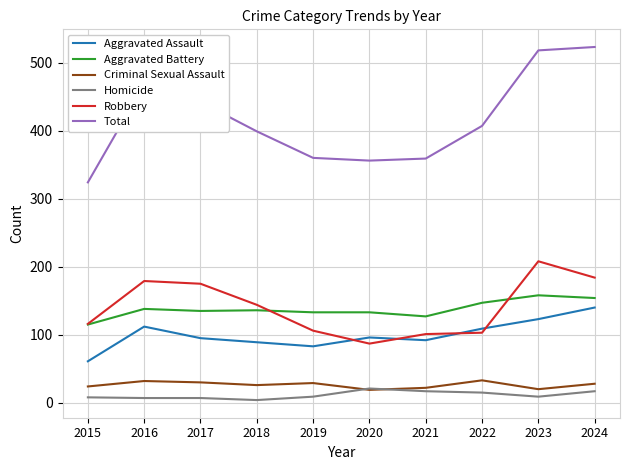

What is the difference between the maximum and minimum values in the Homicide series?

17